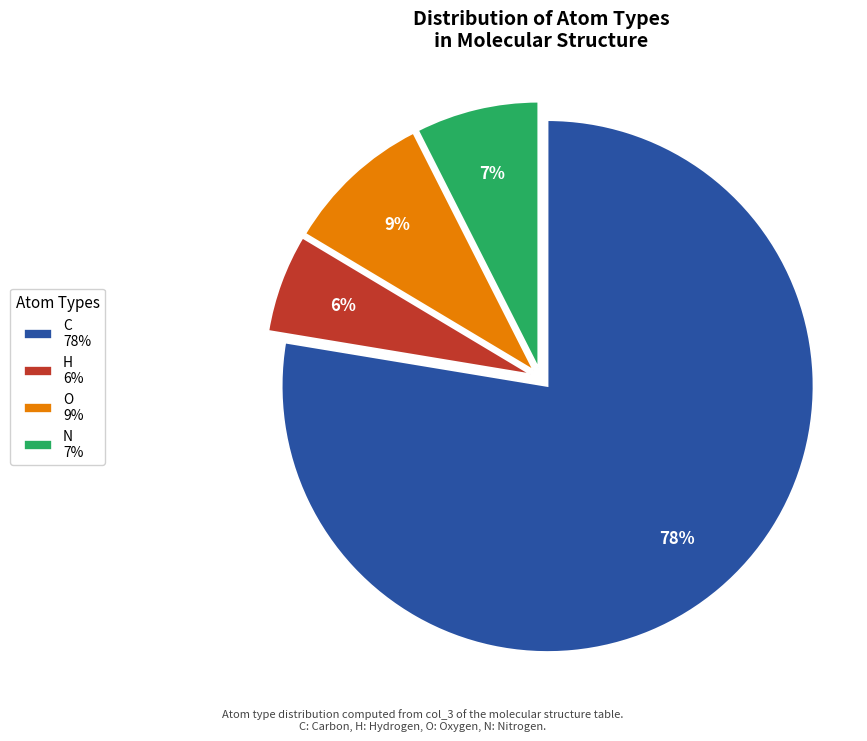

Is O the majority of the pie?

No